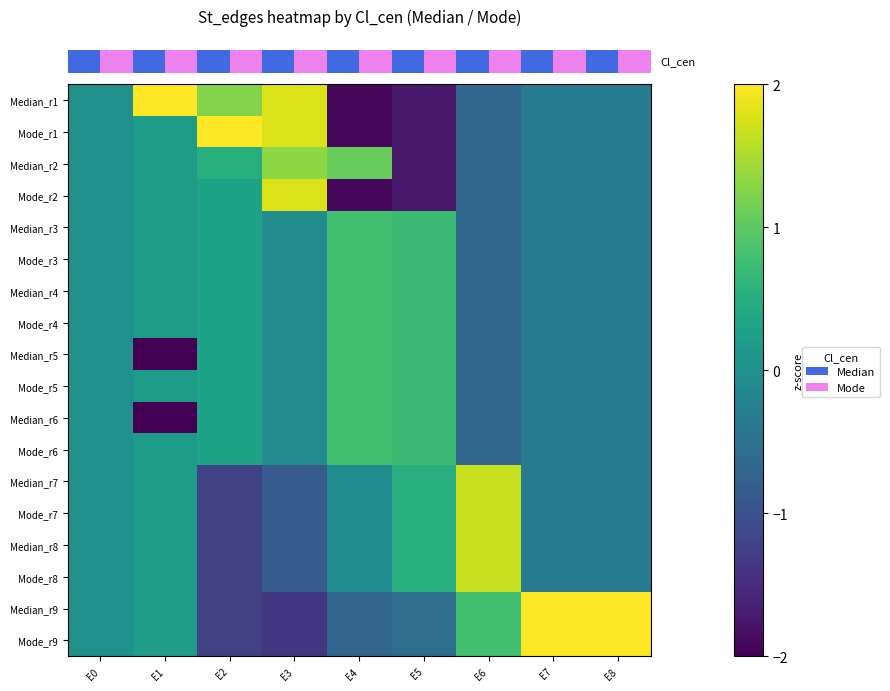

At which category is the sum across all series the highest?

E4